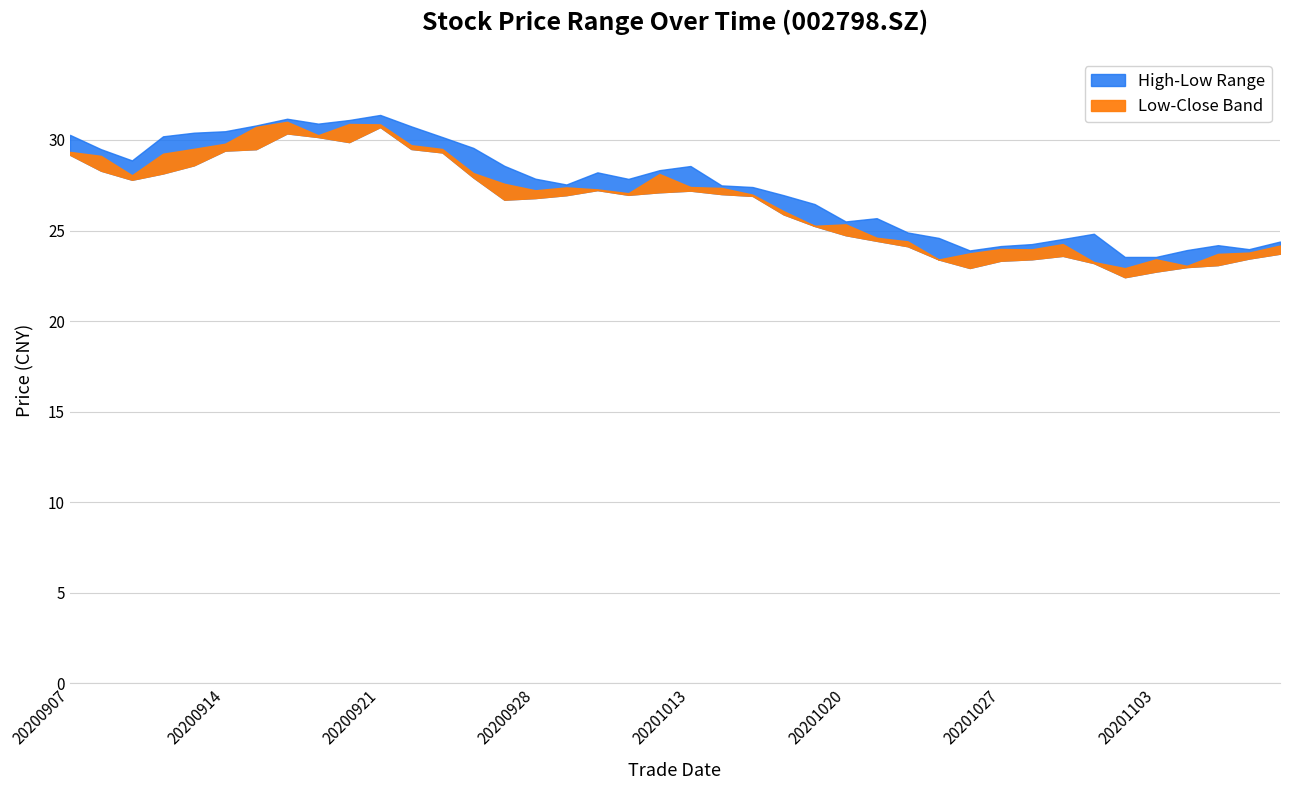

At which label is low closest to 26?

20201016